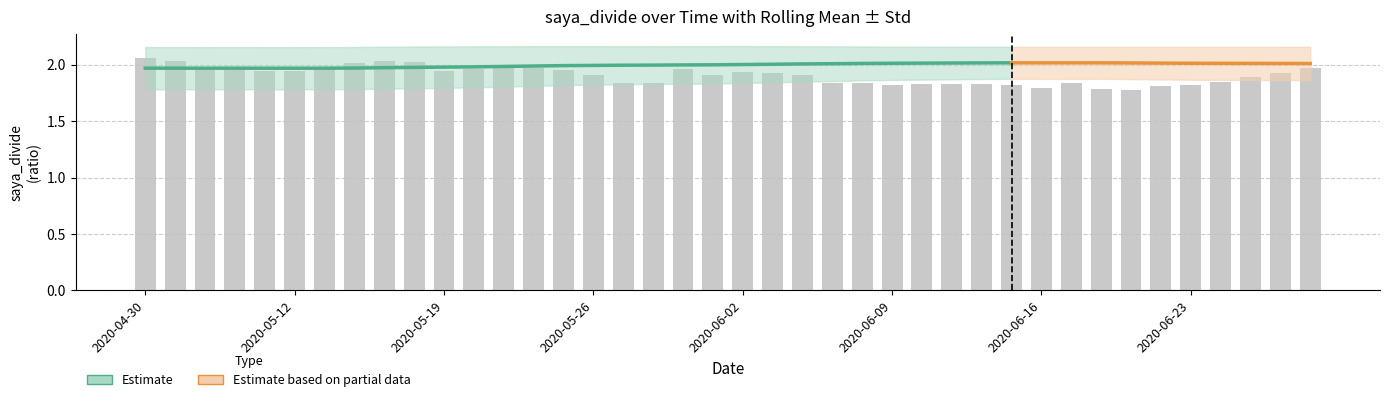

What is the sum of the saya_divide_std values at 30 and 22?

0.4